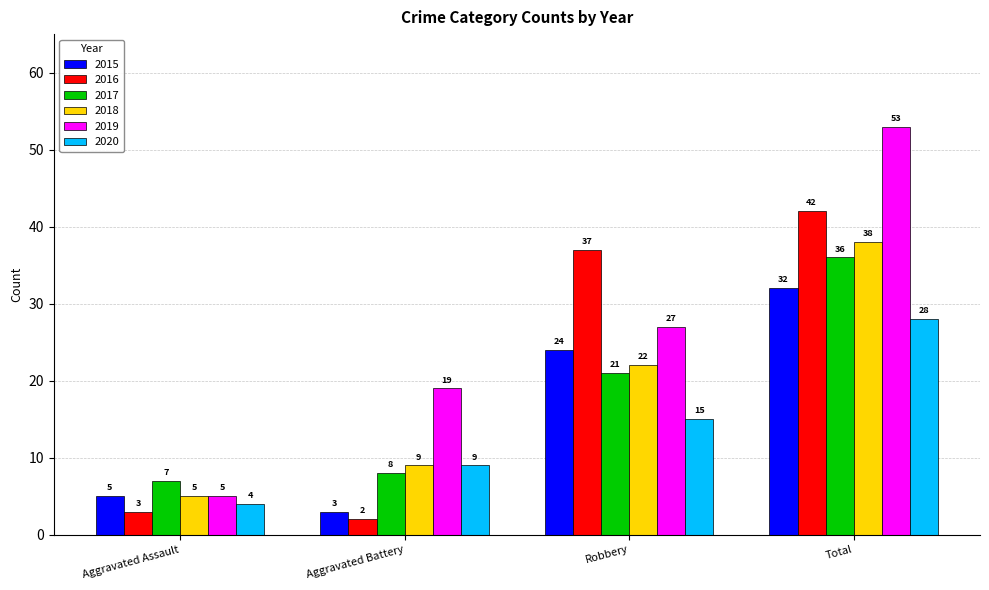

How many bars are there in each group?

6